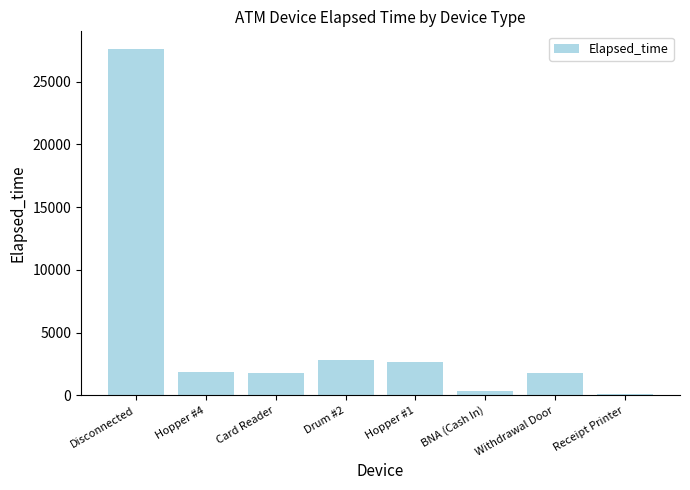

What value does the data have at Withdrawal Door?

1755